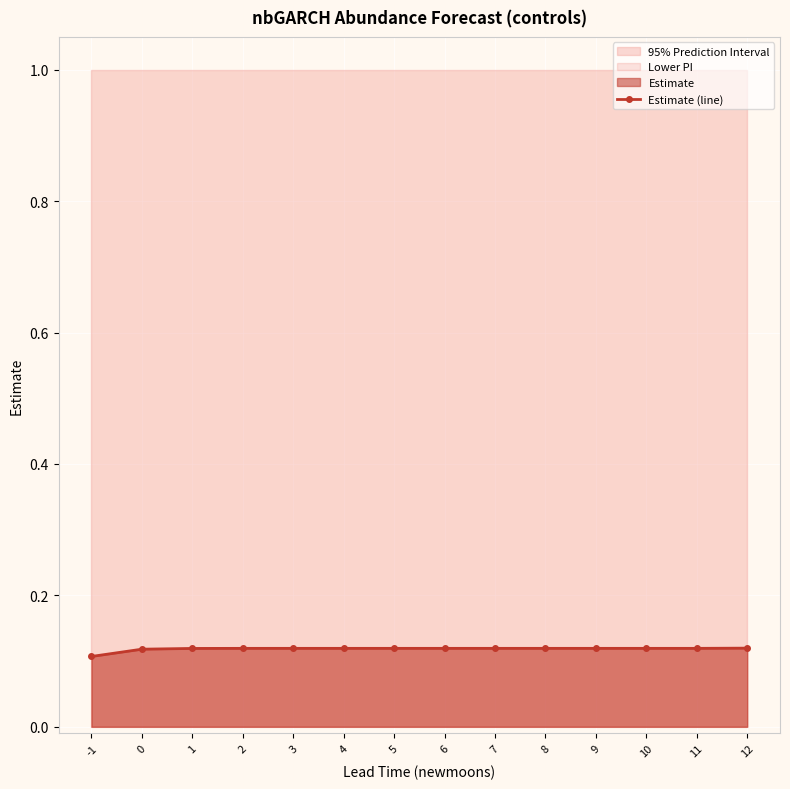

Count the number of categories in the chart.

14